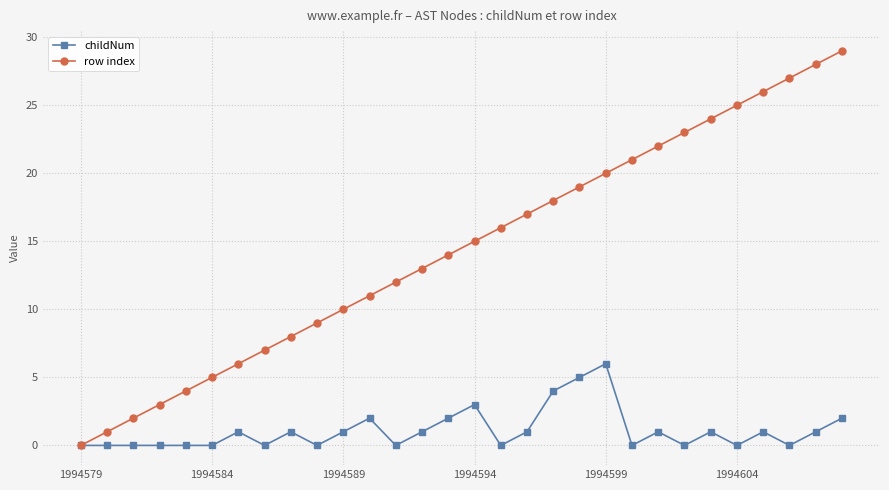

What is the greatest value displayed?

29